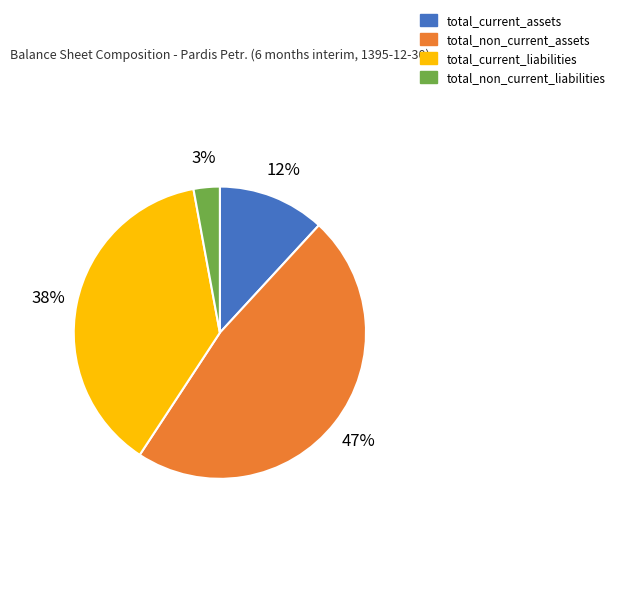

Which slice is the smallest?

total_non_current_liabilities